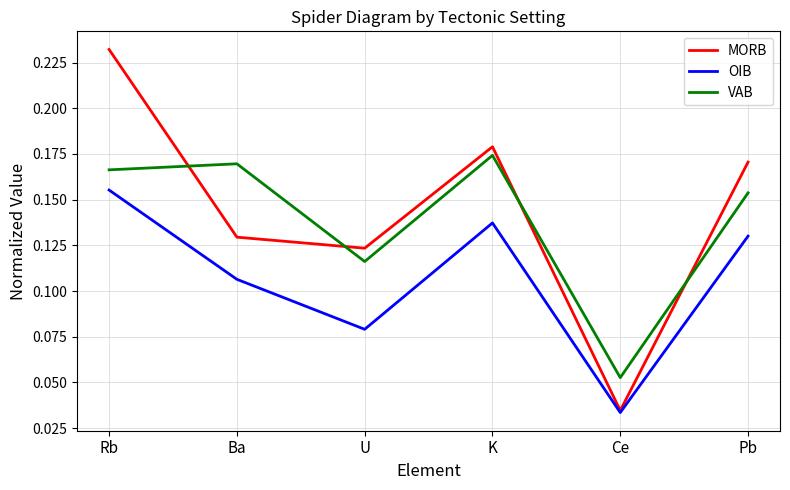

List the series in order of their peak value, highest first.

MORB, VAB, OIB